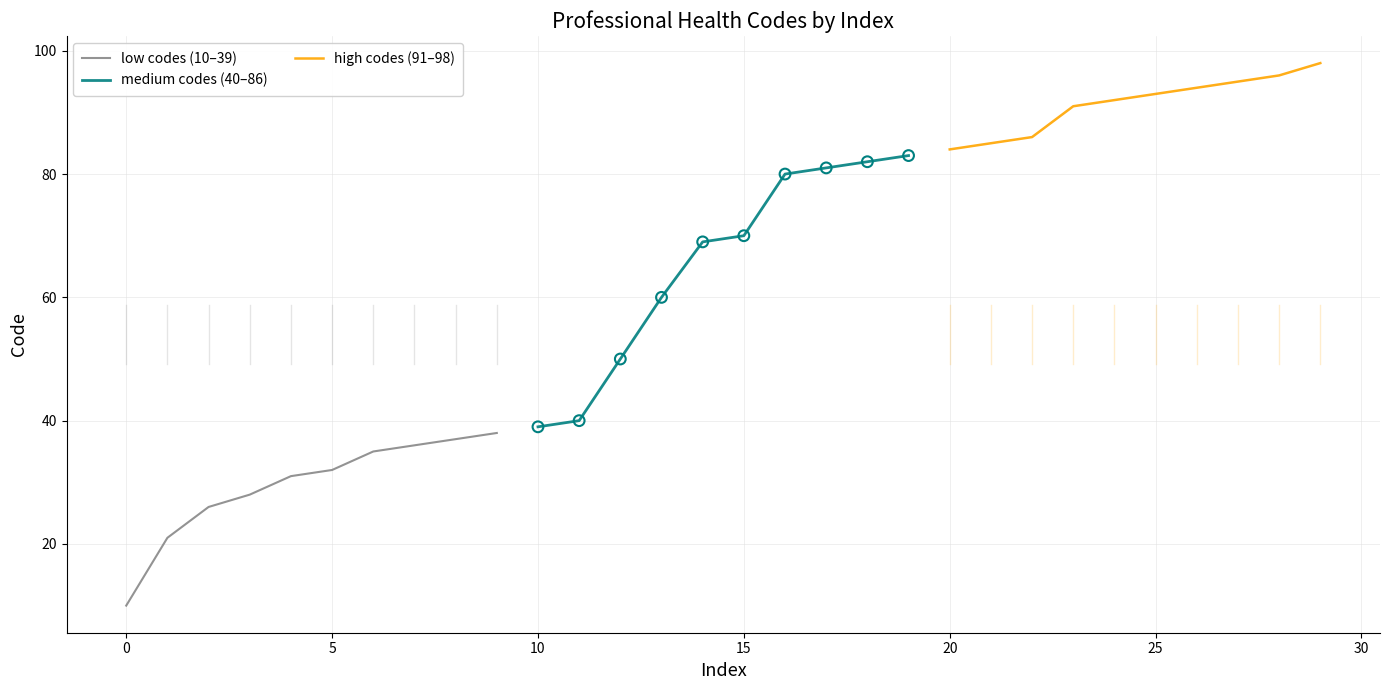

Which series has the largest total across all categories?

high codes (91–98)